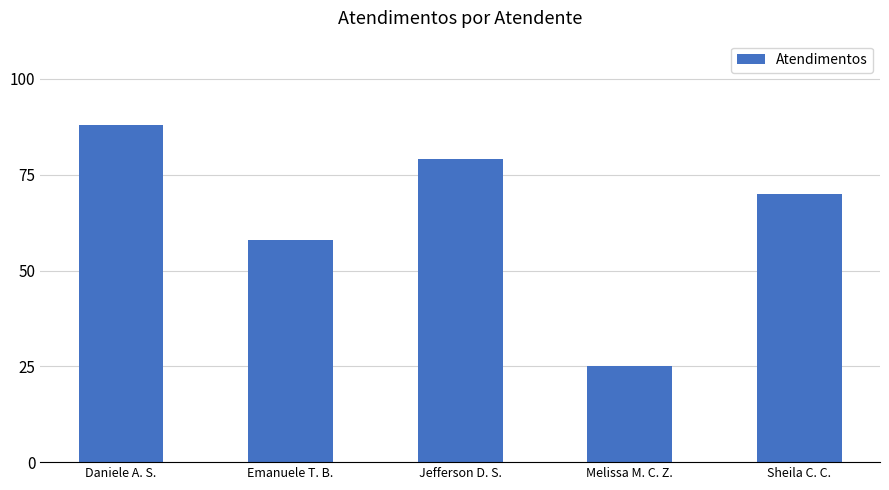

Which has a higher value, Daniele A. S. or Jefferson D. S.?

Daniele A. S.